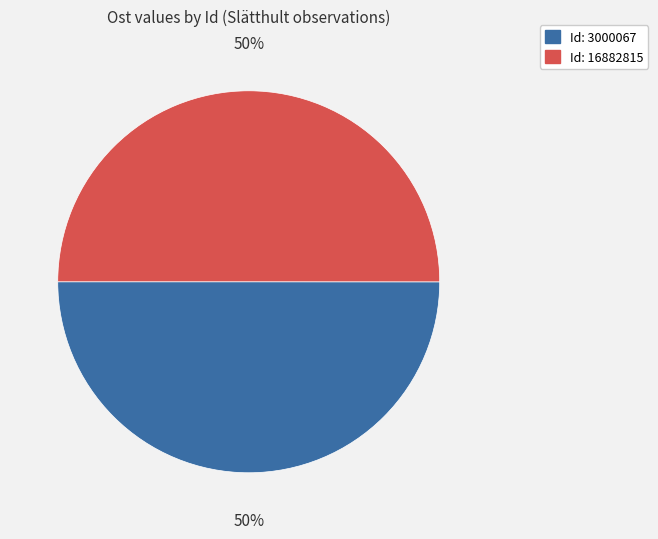

To the nearest percent, what is the average slice percentage?

50%